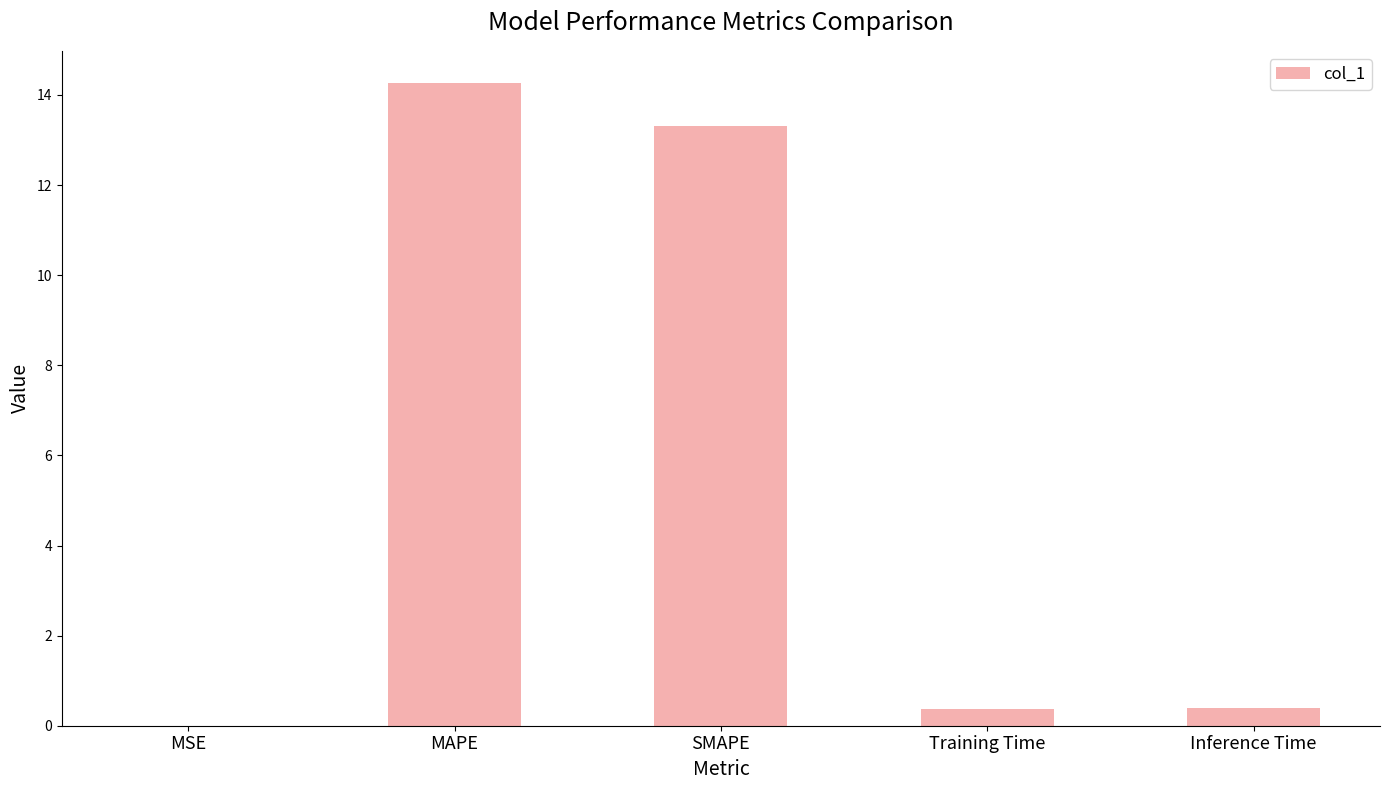

Which has a higher value, MSE or SMAPE?

SMAPE